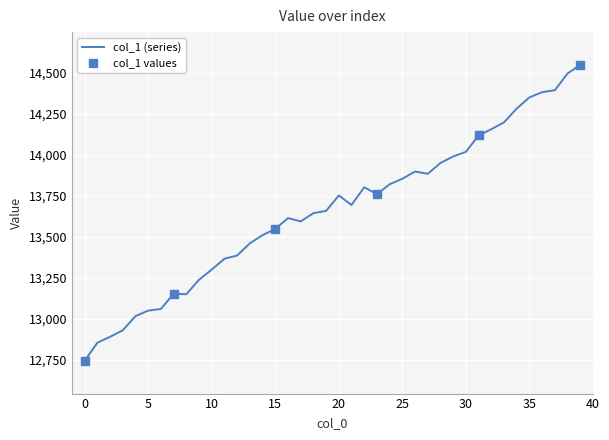

At which category does the data reach its first local valley?

8